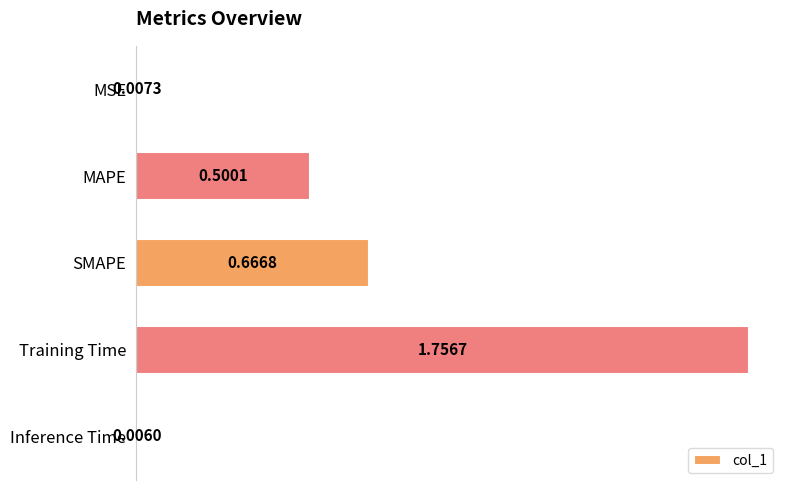

Rank the categories by value from lowest to highest.

Inference Time, MSE, MAPE, SMAPE, Training Time